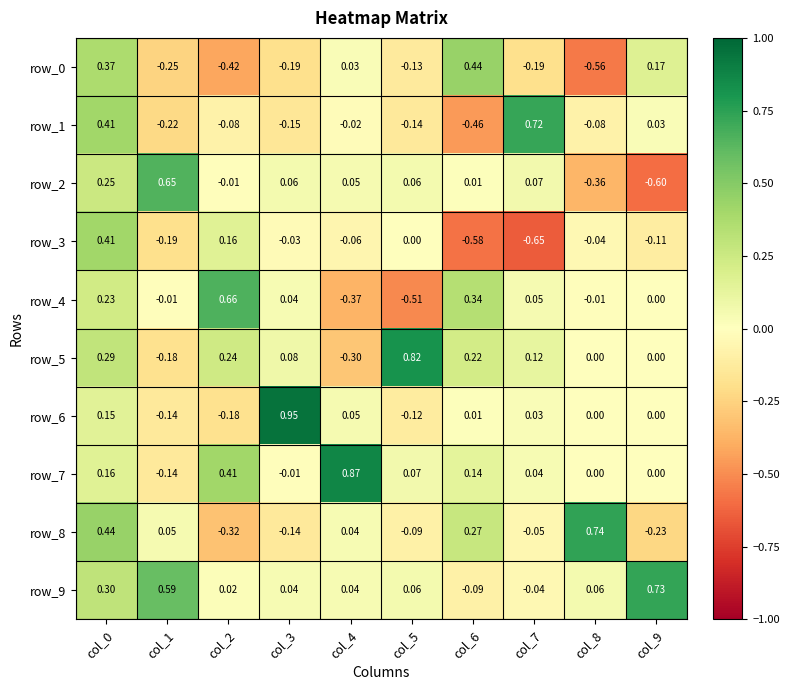

At how many categories does at least one series exceed 0?

10